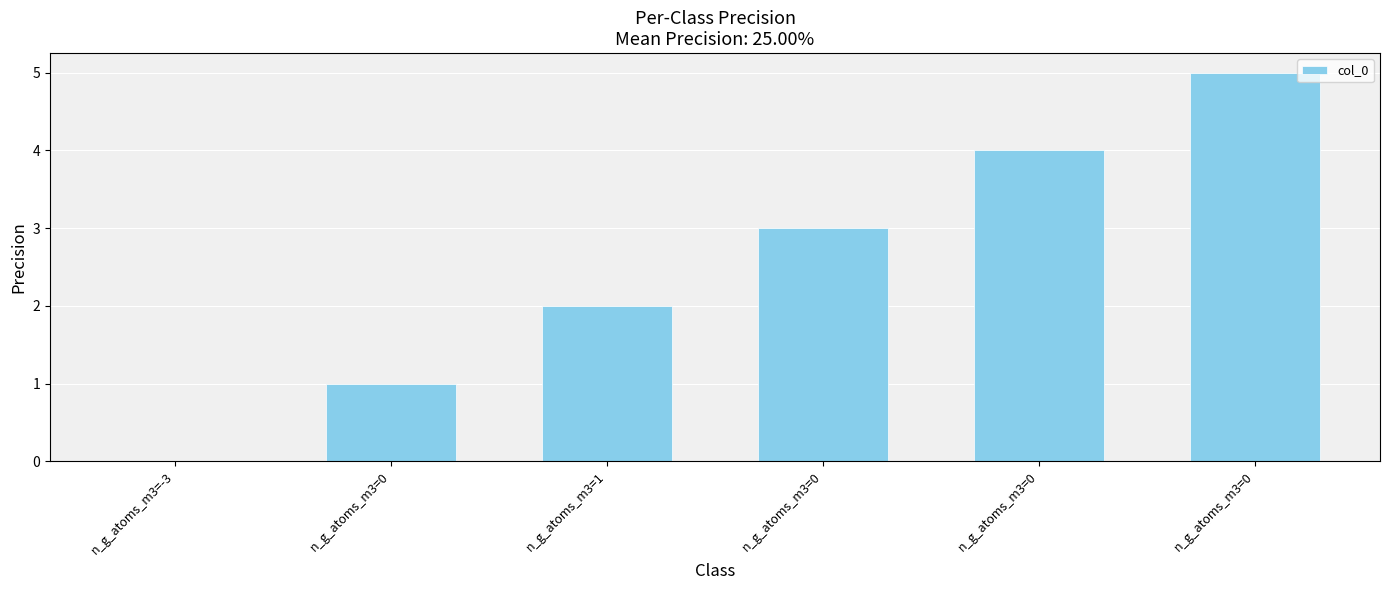

What is the label of the 2nd bar from the left?

n_g_atoms_m3=0